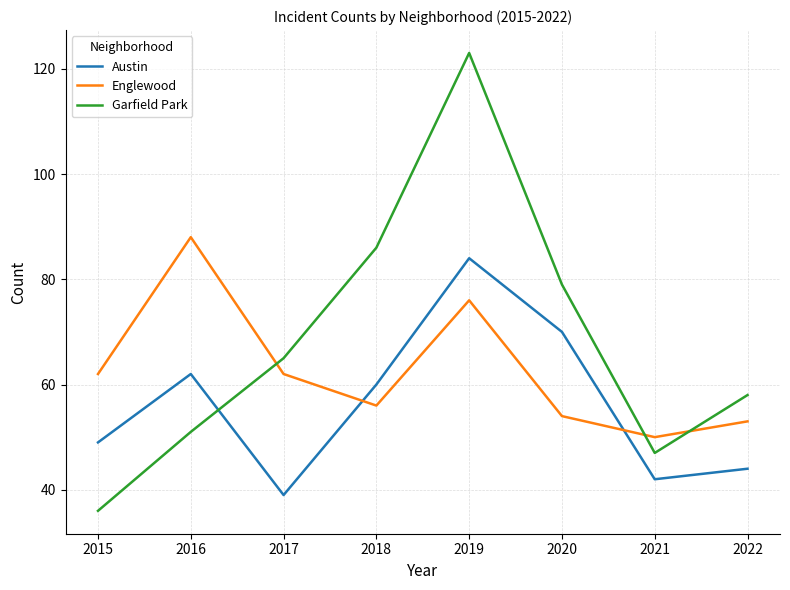

What is the minimum value for Austin?

39